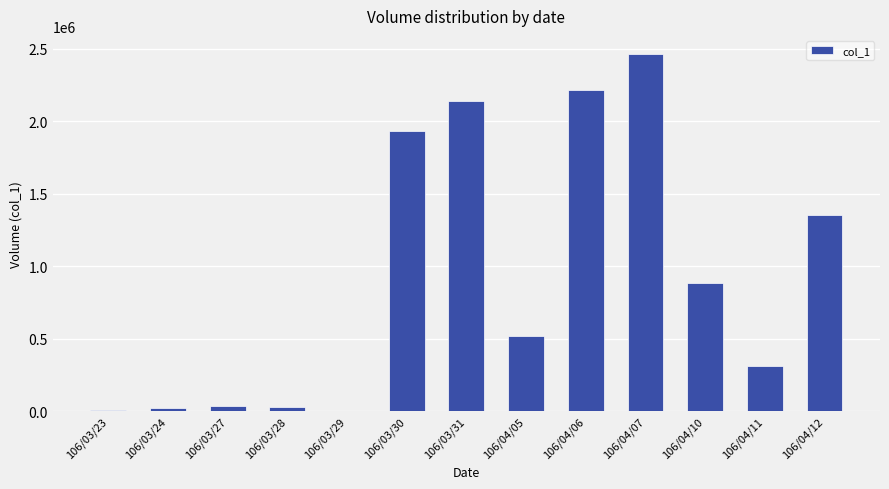

What is the average value?

916077